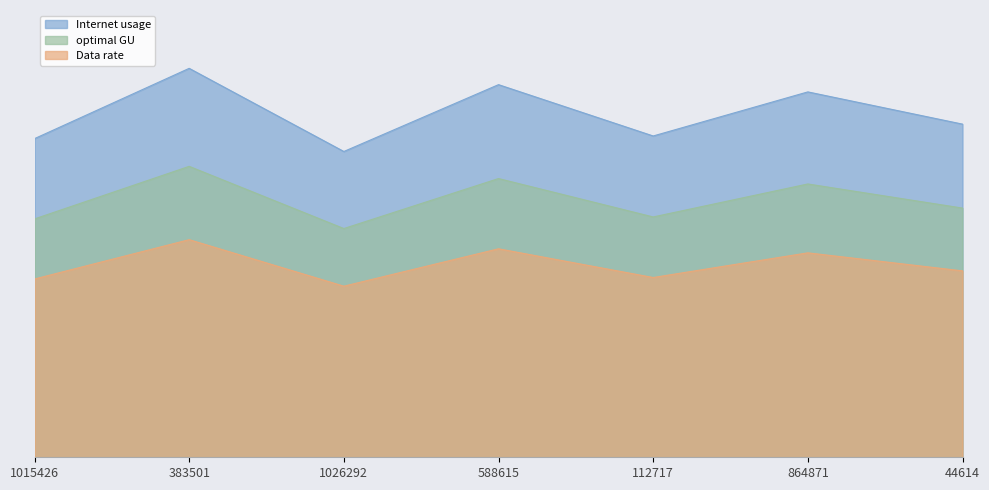

Is it true that Data rate equals 63.9 at 112717?

True